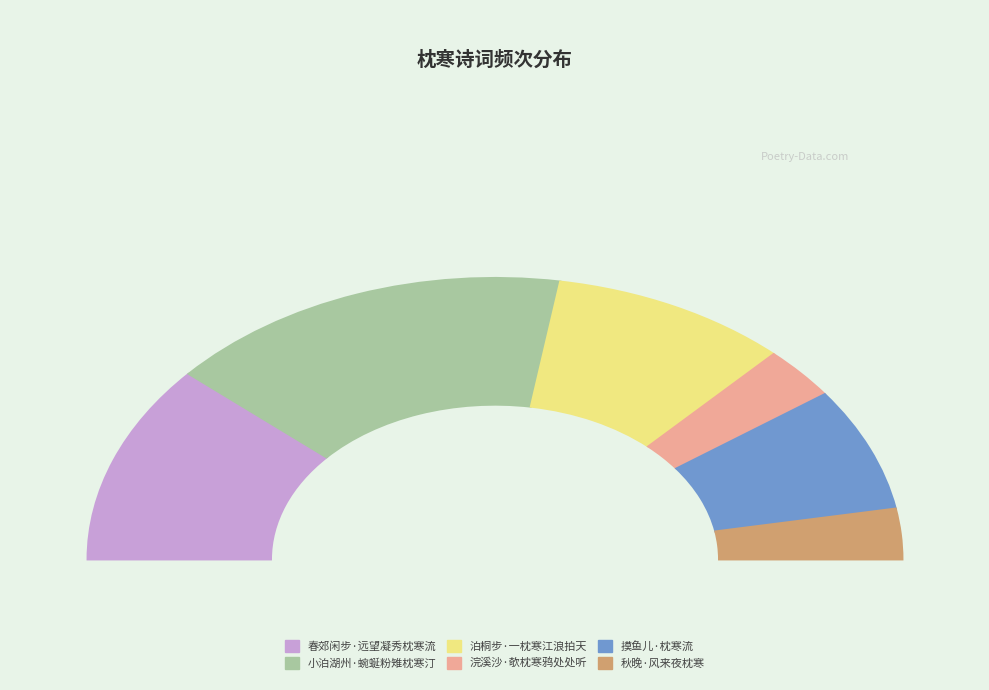

True or false: 小泊湖州·蜿蜒粉雉枕寒汀 accounts for 42% of the total.

False